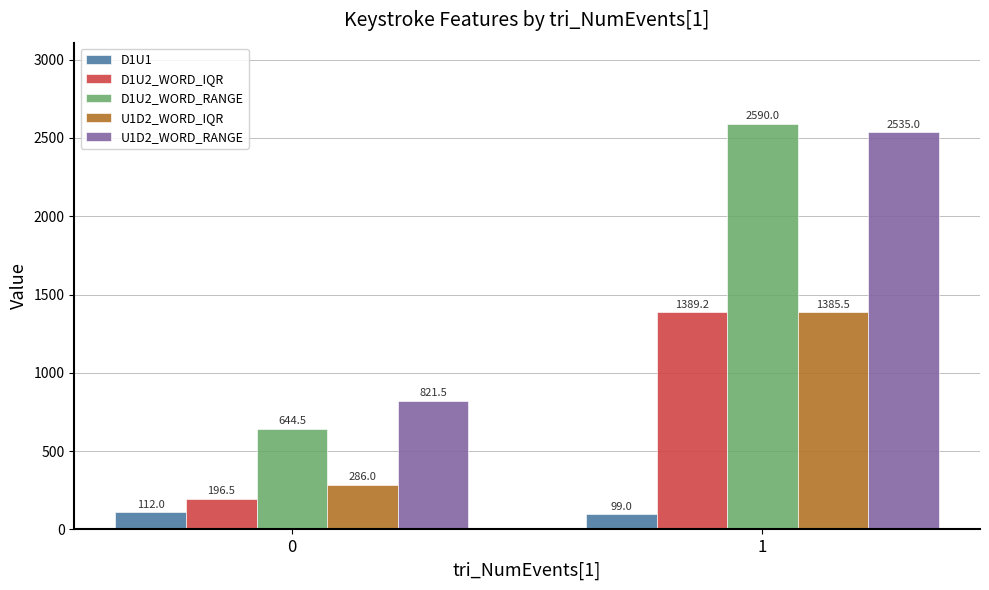

How many data points does each series have?

2